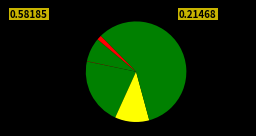

To the nearest percent, what is the average slice percentage?

14%